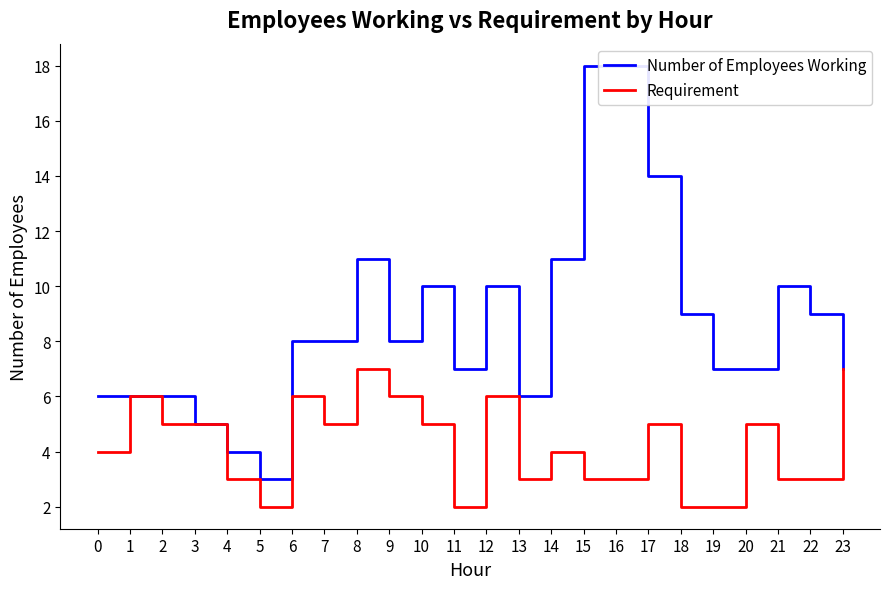

Reading left to right, list all the values displayed in this chart.

Number of Employees Working: 6	6	6	5	4	3	8	8	11	8	10	7	10	6	11	18	18	14	9	7	7	10	9	7
Requirement: 4	6	5	5	3	2	6	5	7	6	5	2	6	3	4	3	3	5	2	2	5	3	3	7